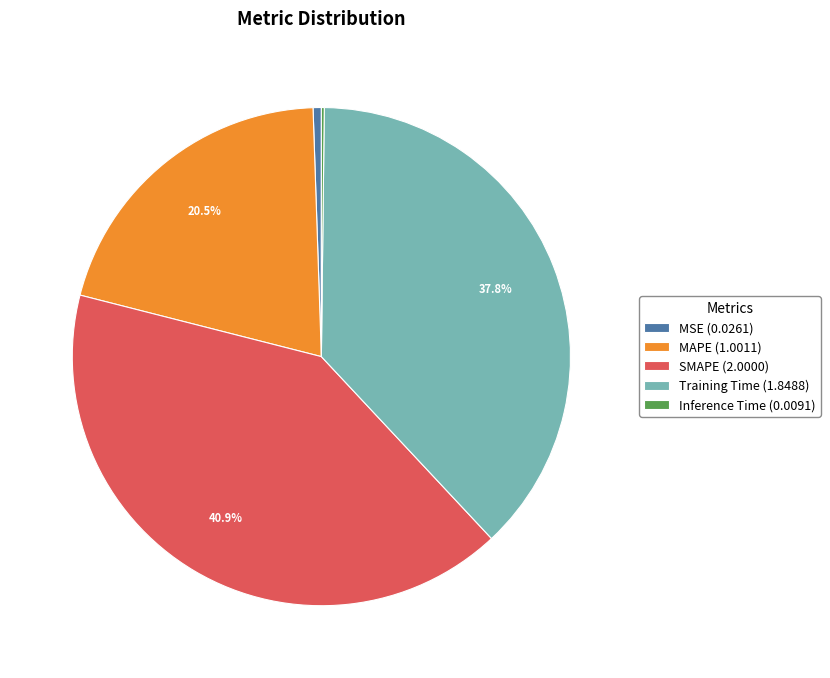

Which has a higher value, MSE (0.0261) or MAPE (1.0011)?

MAPE (1.0011)